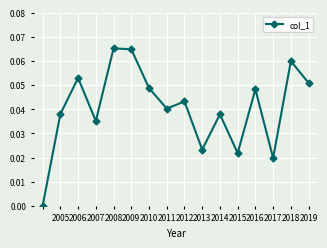

How many interior local peaks (higher than both neighbors) does the data have?

6